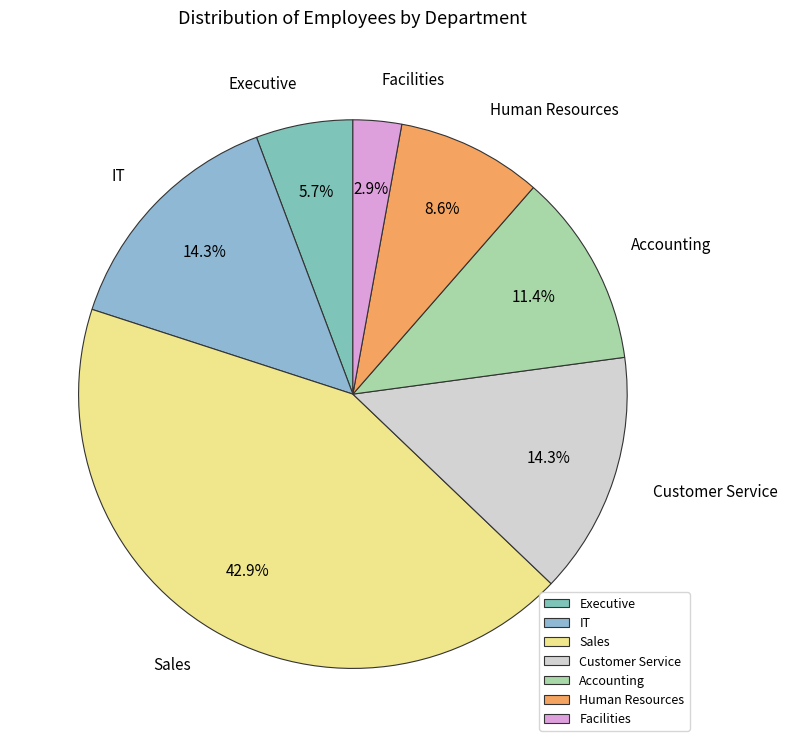

To the nearest percent, what portion does Sales represent?

43%